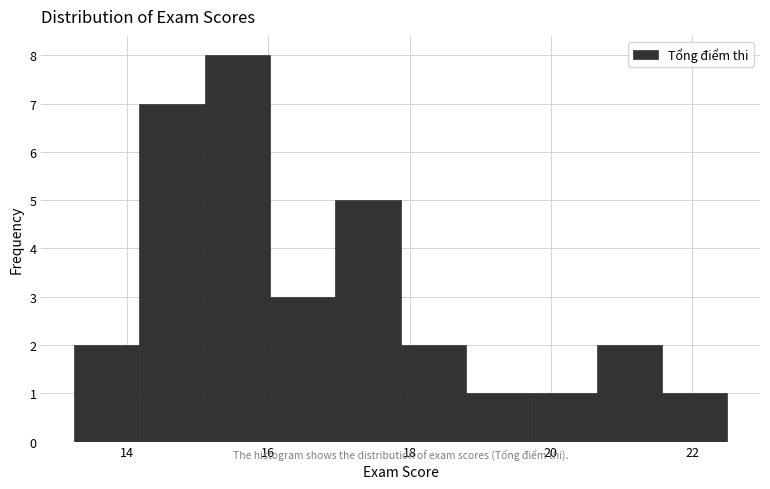

Reading left to right, transcribe this chart: for each bar, give the range it covers on the x-axis and its height. Neither the bar edges nor the heights are printed on the chart, so give them approximately, as read against the axes.

13.2 to 14.2: 2
14.2 to 15.2: 7
15.2 to 16.0: 8
16.0 to 17.0: 3
17.0 to 17.8: 5
17.8 to 18.8: 2
18.8 to 19.8: 1
19.8 to 20.6: 1
20.6 to 21.6: 2
21.6 to 22.6: 1